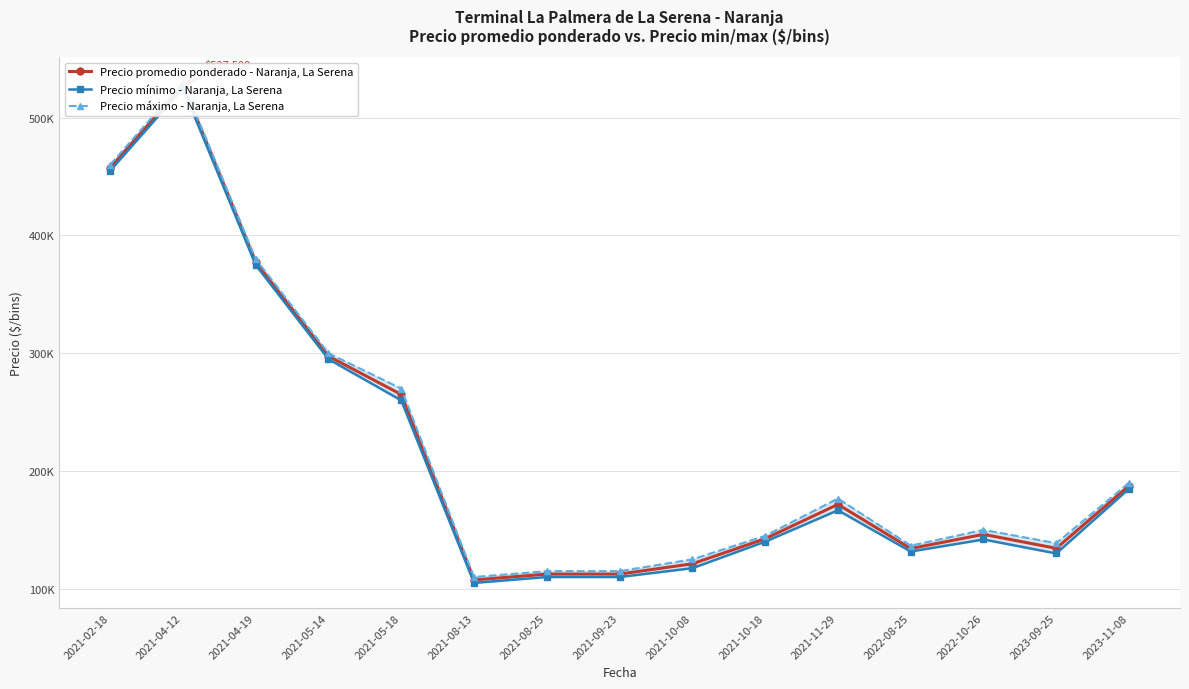

The value of Precio promedio ponderado - Naranja, La Serena at 2021-11-29 is 113614. True or false?

False